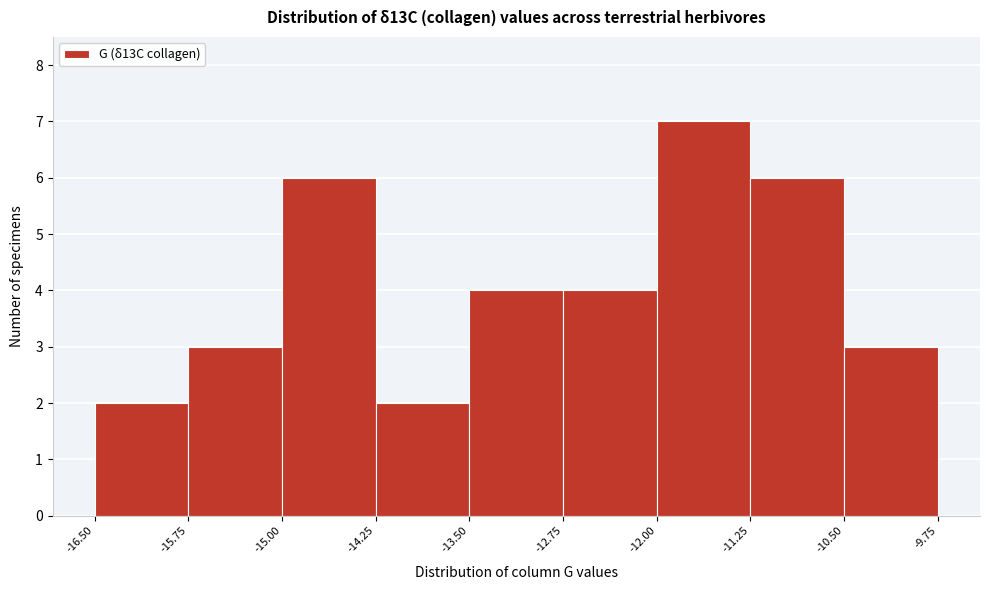

Over which range of the x-axis is the bar tallest?

-12.00 to -11.25